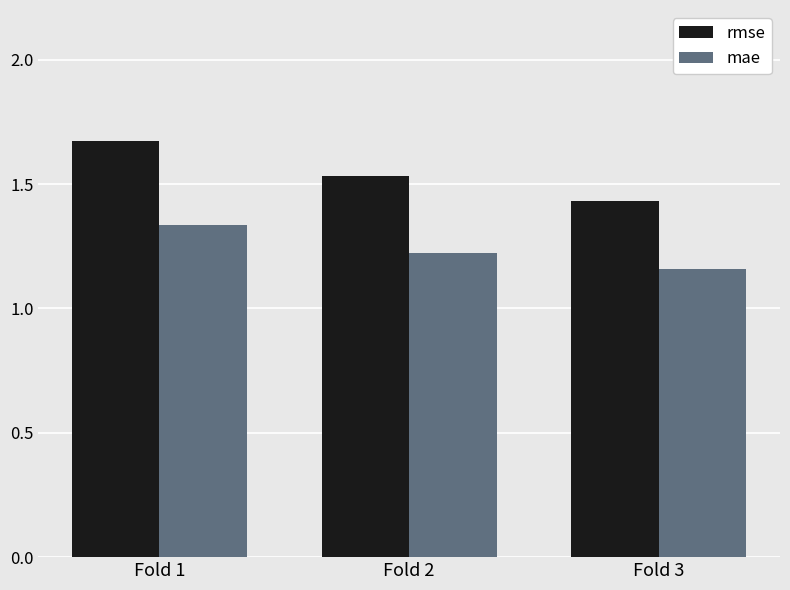

Count the rmse values in the range 1 to 2.

3